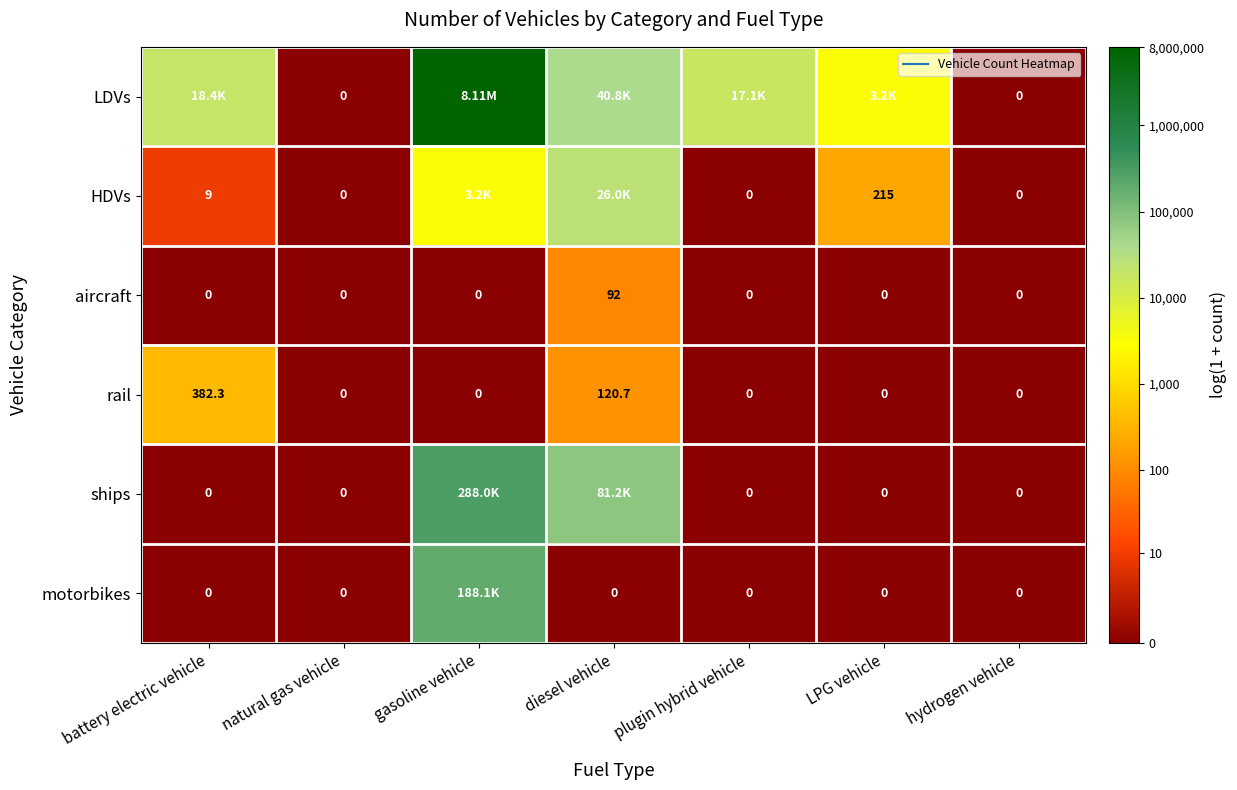

Which category has the highest value in the rail series?

battery electric vehicle